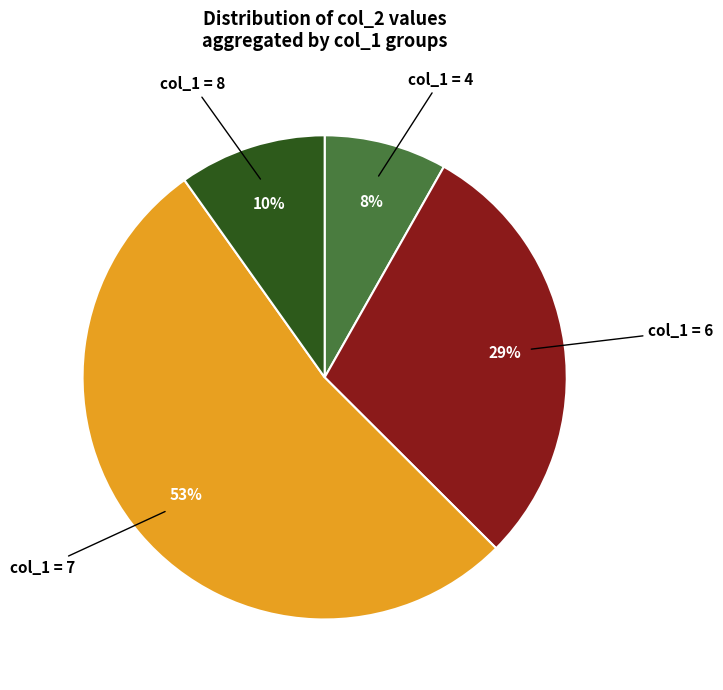

Which has a higher value, col_1 = 6 or col_1 = 8?

col_1 = 6